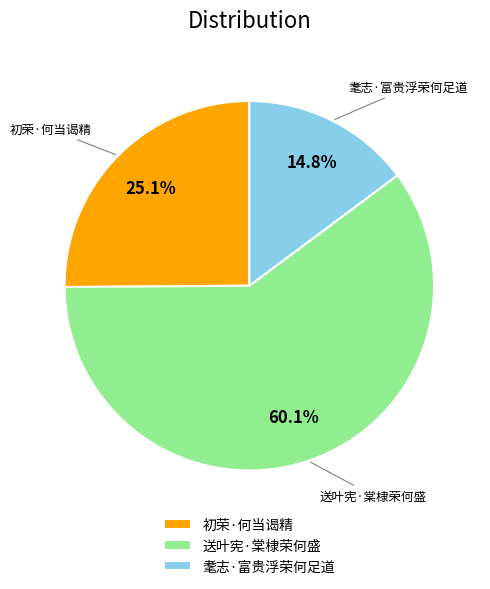

Rank the categories by value from lowest to highest.

耄志·富贵浮荣何足道, 初荣·何当谒精, 送叶宪·棠棣荣何盛